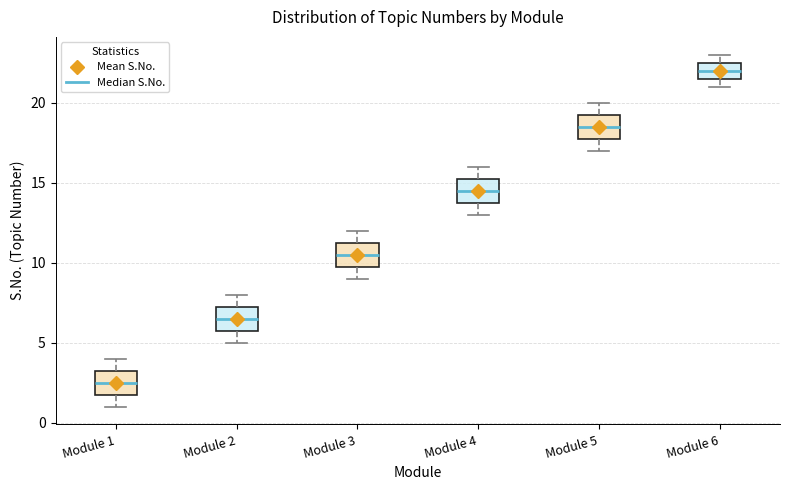

Reading left to right, read every box against the y-axis: the position of its median line, the range the box covers, and the ends of its whiskers. The values are not printed on the chart, so give them approximately, as read against the axis.

Module 1: median 2.5, box 2.0 to 3.5, whiskers 1.0 to 4.0
Module 2: median 6.5, box 6.0 to 7.5, whiskers 5.0 to 8.0
Module 3: median 10.5, box 10.0 to 11.5, whiskers 9.0 to 12.0
Module 4: median 14.5, box 14.0 to 15.5, whiskers 13.0 to 16.0
Module 5: median 18.5, box 18.0 to 19.5, whiskers 17.0 to 20.0
Module 6: median 22.0, box 21.5 to 22.5, whiskers 21.0 to 23.0